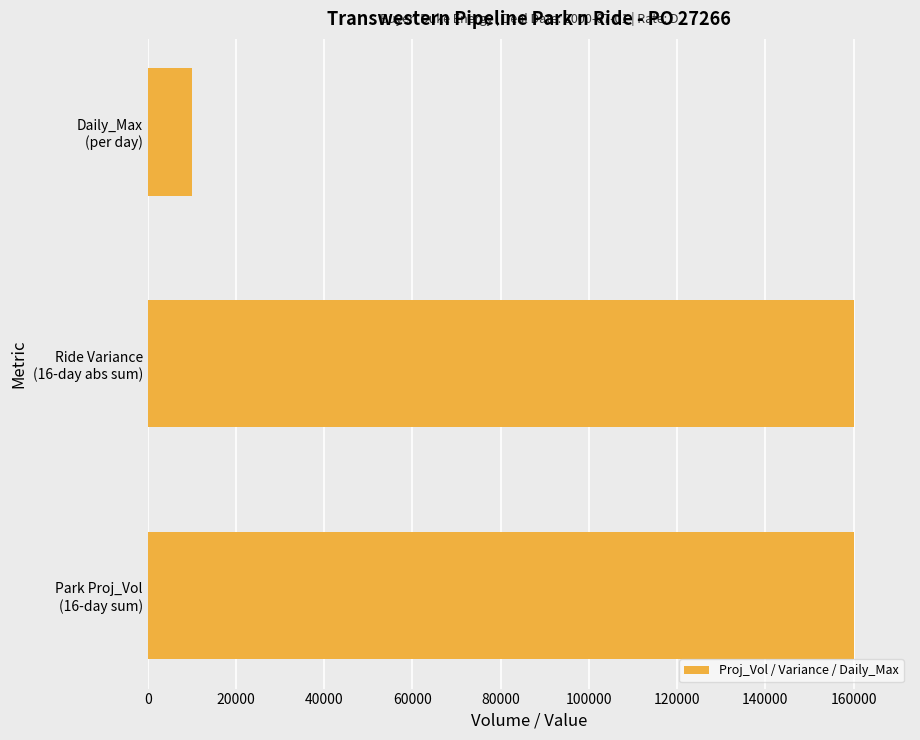

Reading bottom to top, transcribe all the data shown in this chart.

160000	160000	10000